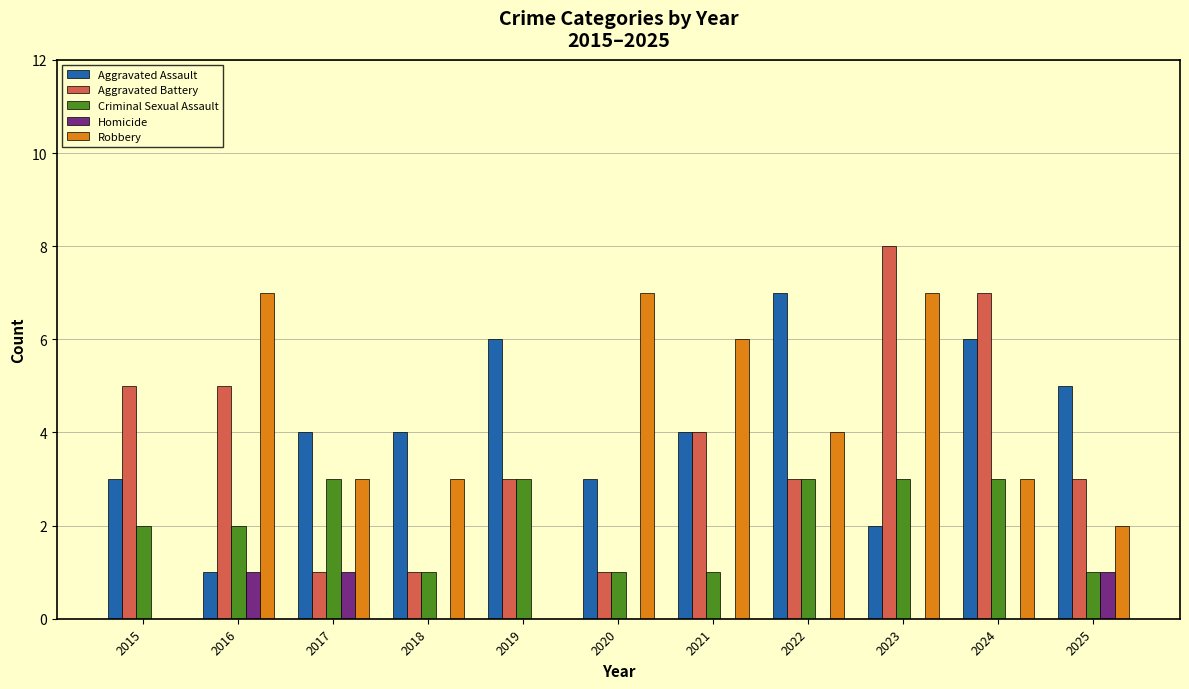

Reading left to right, what are all the values shown in this chart?

Aggravated Assault: 3	1	4	4	6	3	4	7	2	6	5
Aggravated Battery: 5	5	1	1	3	1	4	3	8	7	3
Criminal Sexual Assault: 2	2	3	1	3	1	1	3	3	3	1
Homicide: 0	1	1	0	0	0	0	0	0	0	1
Robbery: 0	7	3	3	0	7	6	4	7	3	2